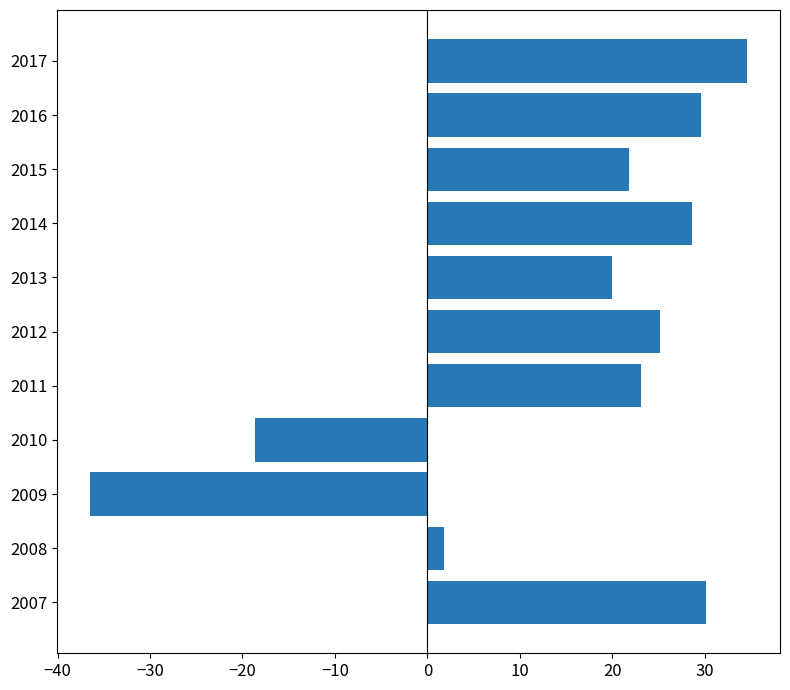

Approximately how many times larger is the value at 2016 compared to 2012?

1.2